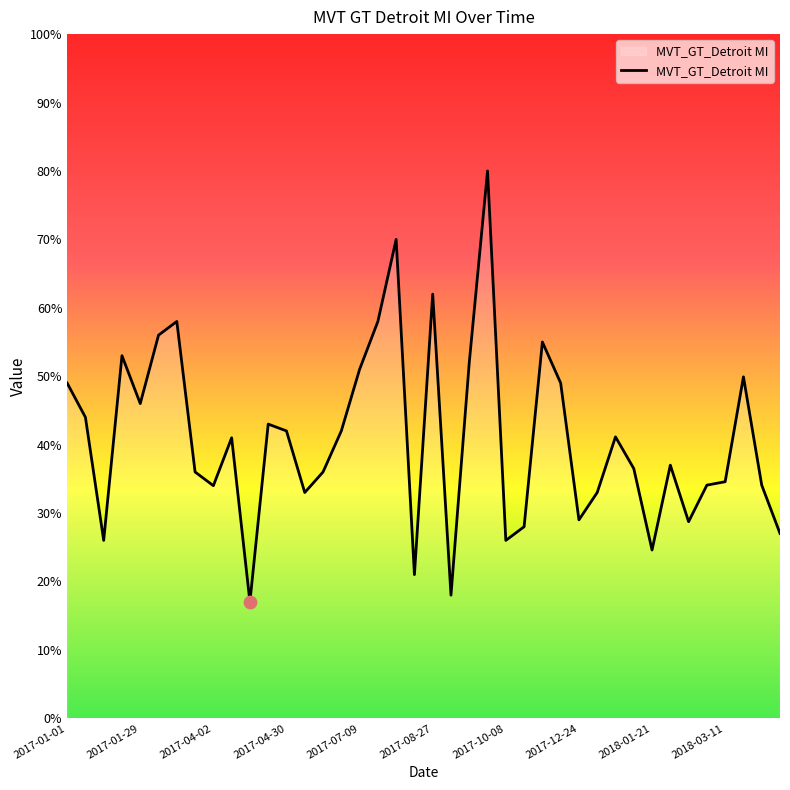

What is the difference between the maximum and minimum values?

63.0